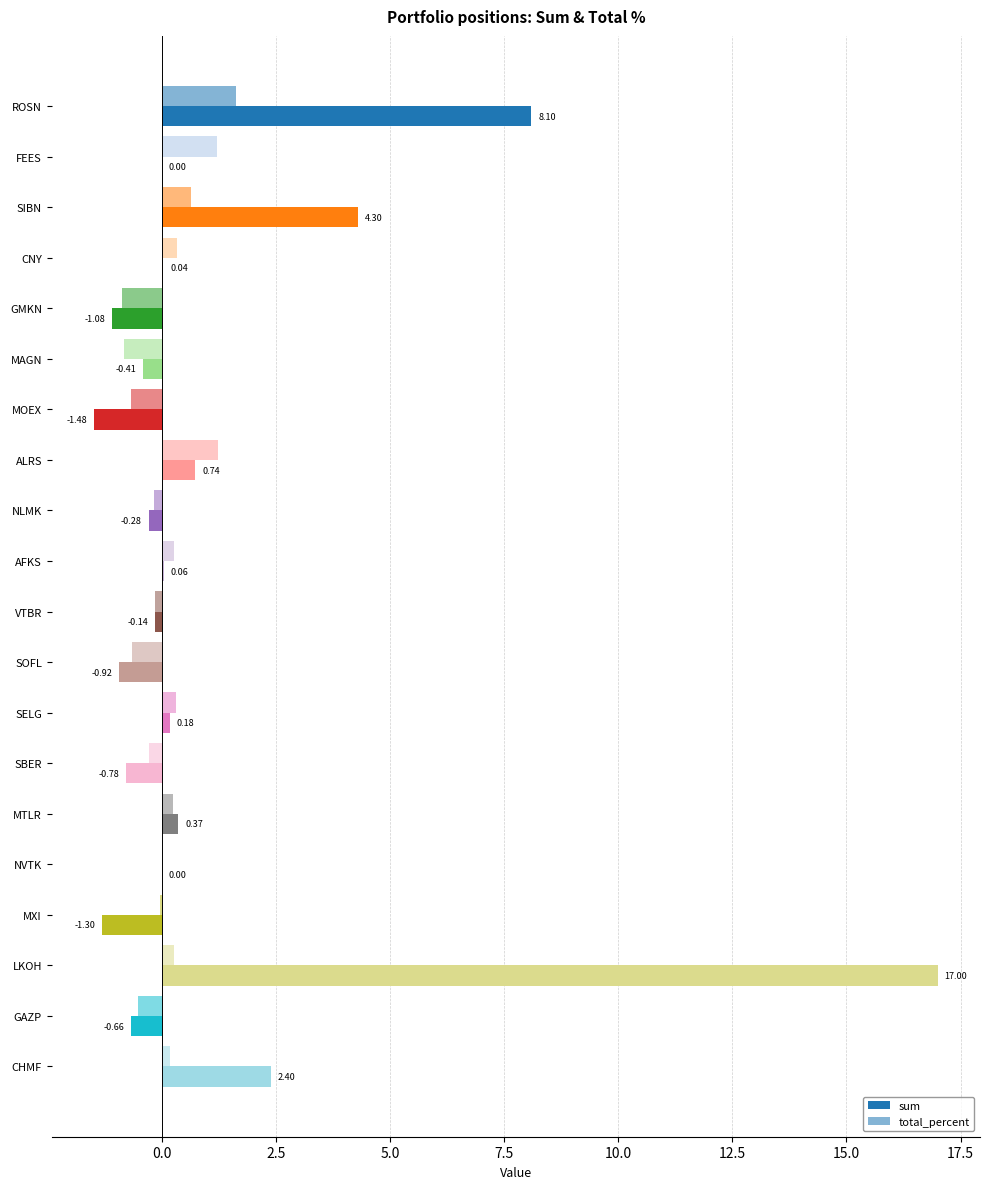

How many data points does each series have?

20